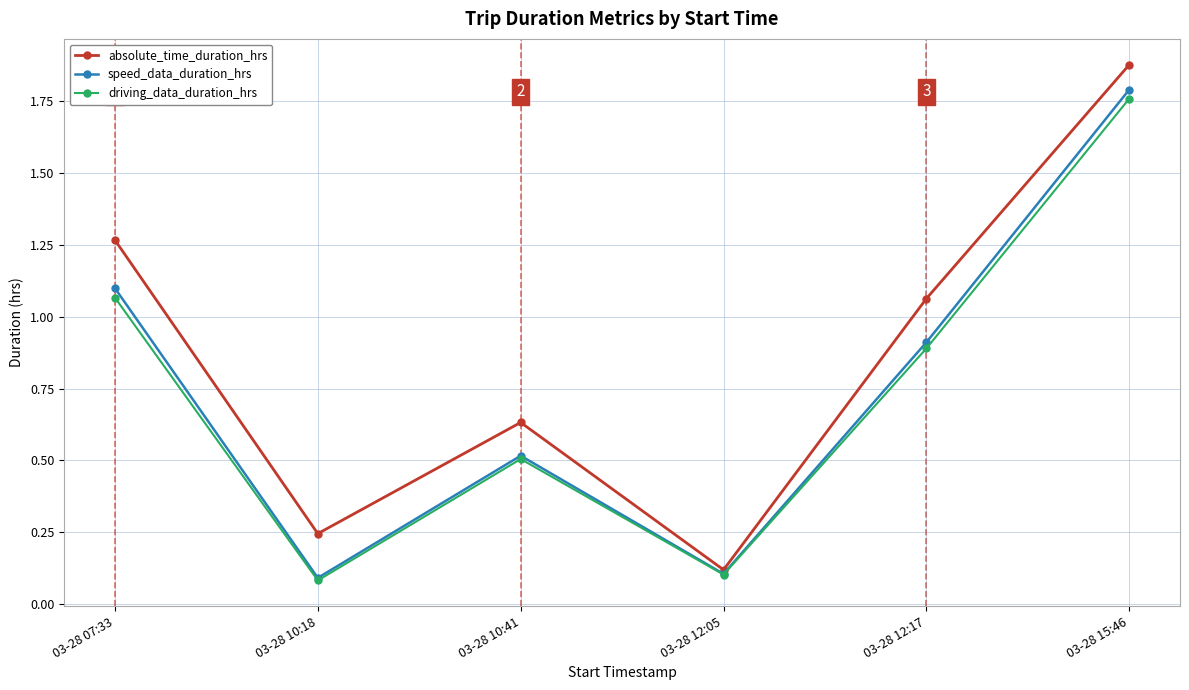

How many interior local peaks does the absolute_time_duration_hrs series have?

1